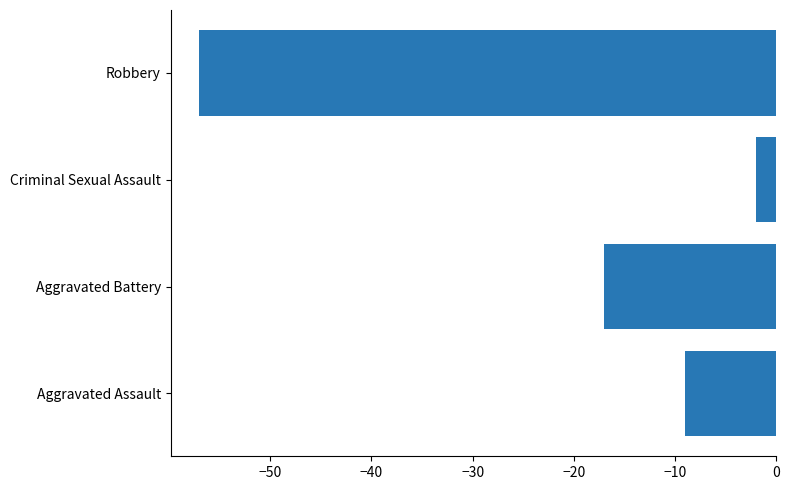

The value at Robbery is -84. True or false?

False